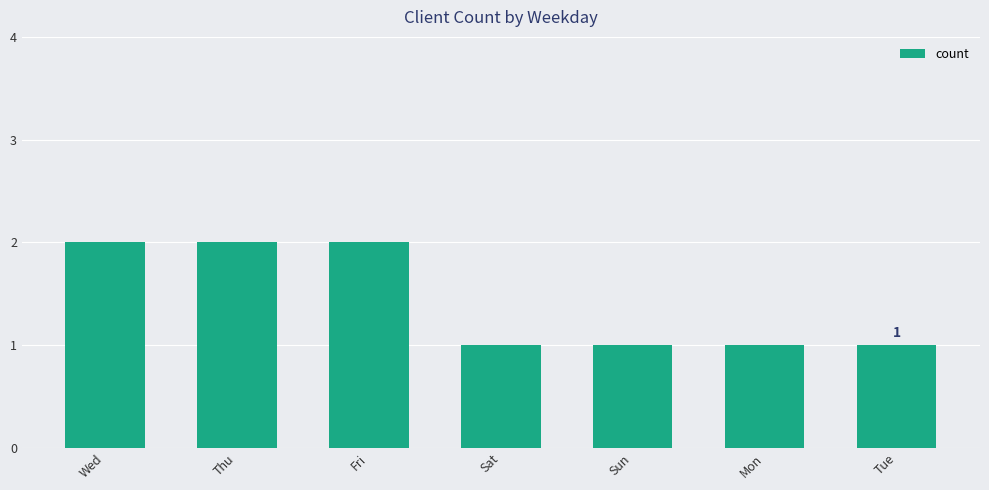

What is the maximum value shown in the chart?

2